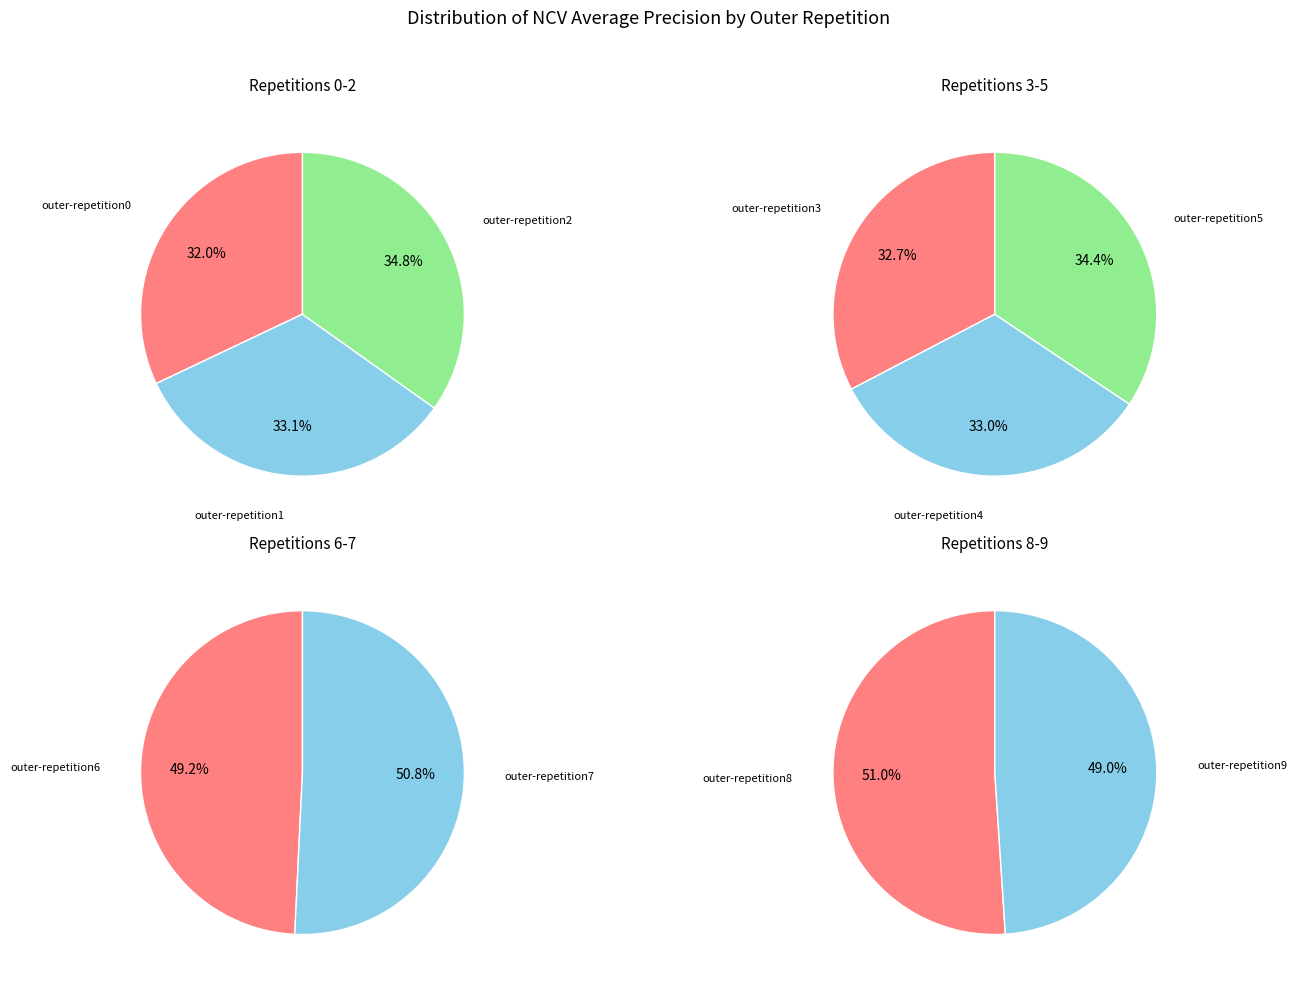

Which slice is the largest?

outer-repetition2